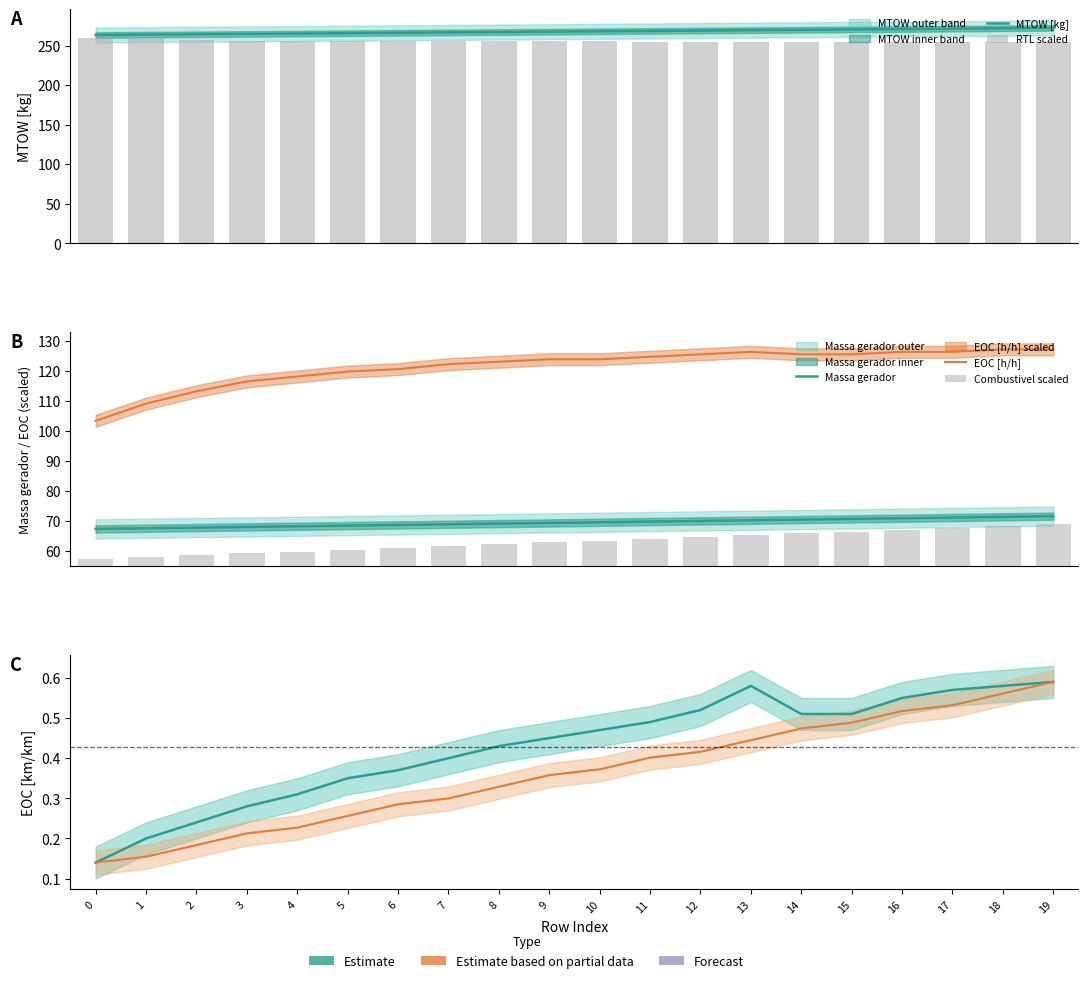

Which series has the widest spread of values?

EOC [h/h]